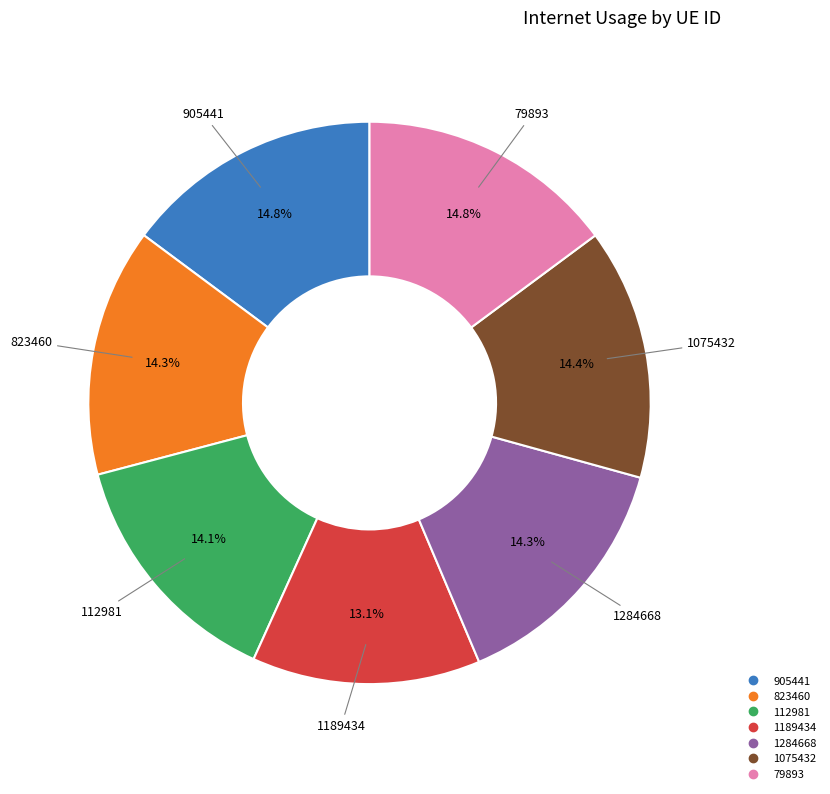

Between 1189434 and 905441, which is larger?

905441